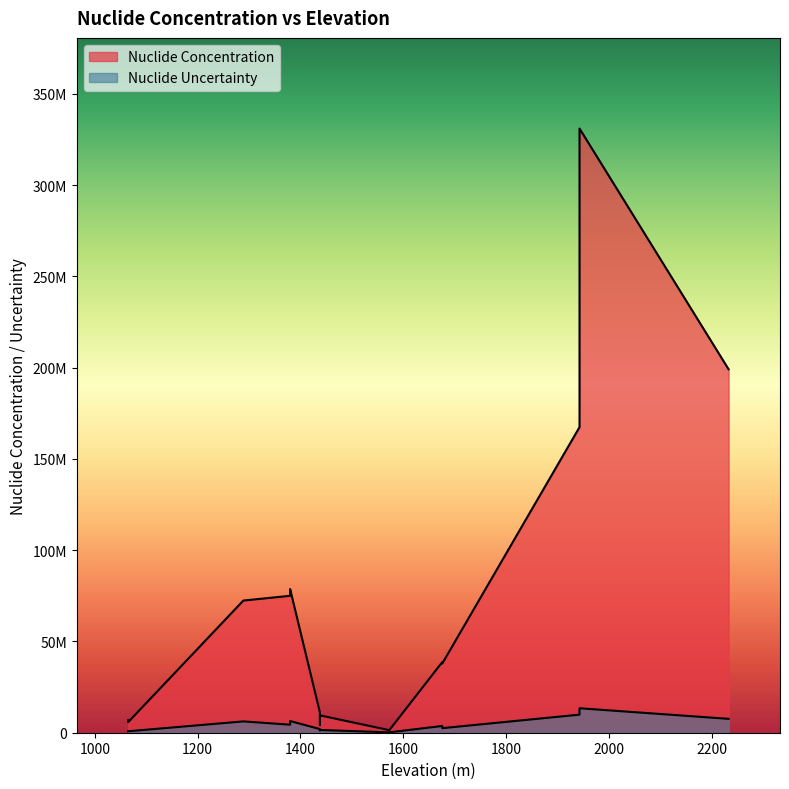

True or false: Nuclide Concentration and Nuclide Uncertainty cross at least once.

False